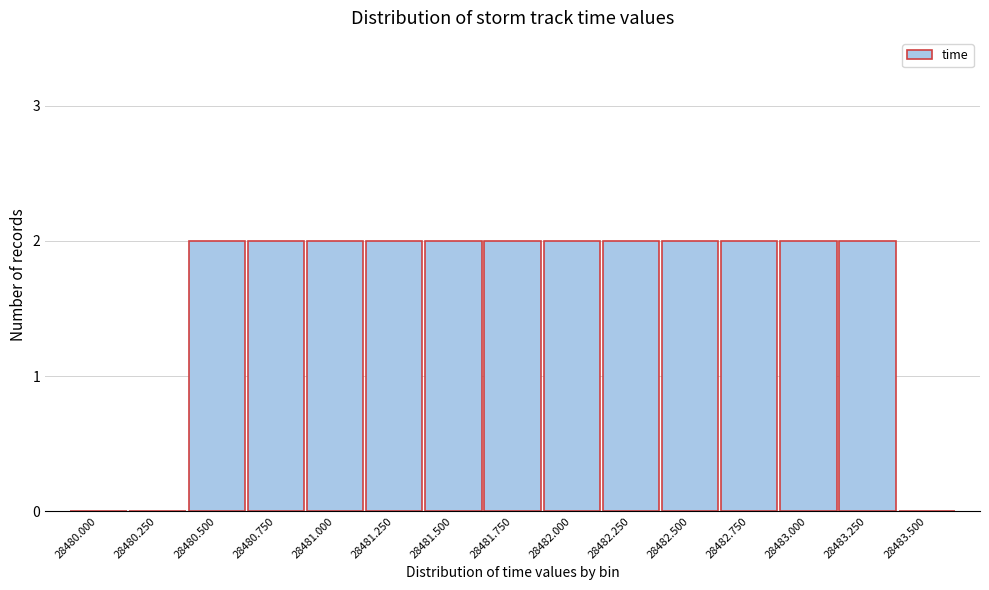

Reading left to right, list all the values displayed in this chart.

28480.000=0	28480.250=0	28480.500=2	28480.750=2	28481.000=2	28481.250=2	28481.500=2	28481.750=2	28482.000=2	28482.250=2	28482.500=2	28482.750=2	28483.000=2	28483.250=2	28483.500=0